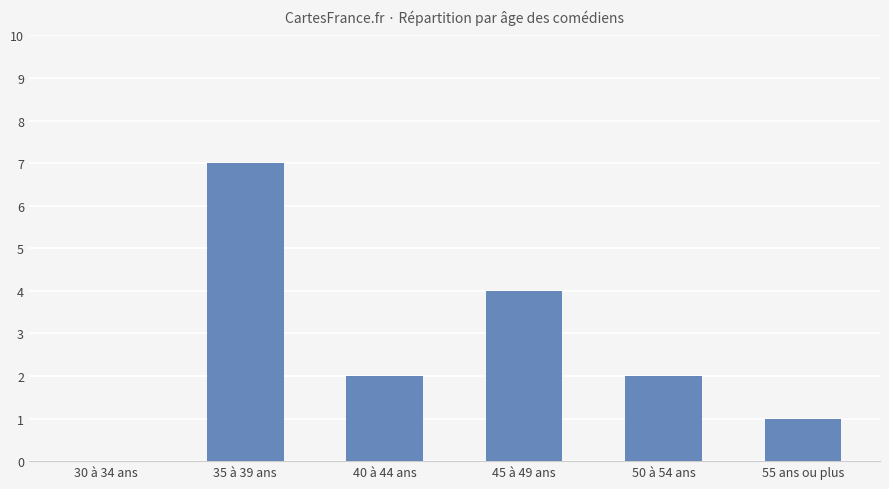

What is the sum of the values at 55 ans ou plus and 35 à 39 ans?

8